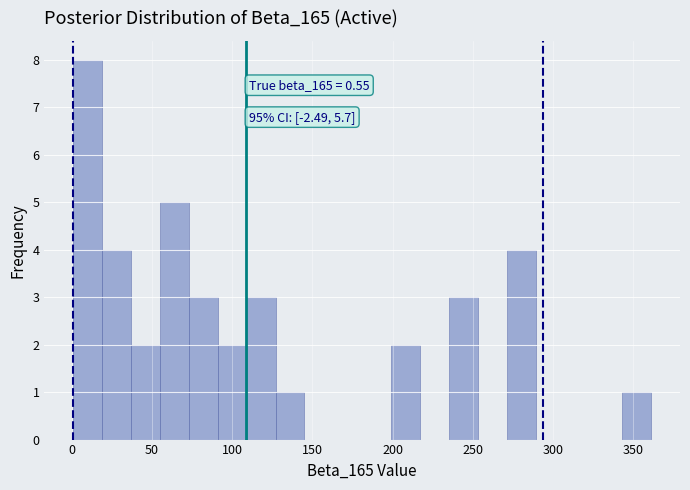

Around what value on the x-axis is the tallest bar? Give the approximate position of its centre, as read against the axis.

10